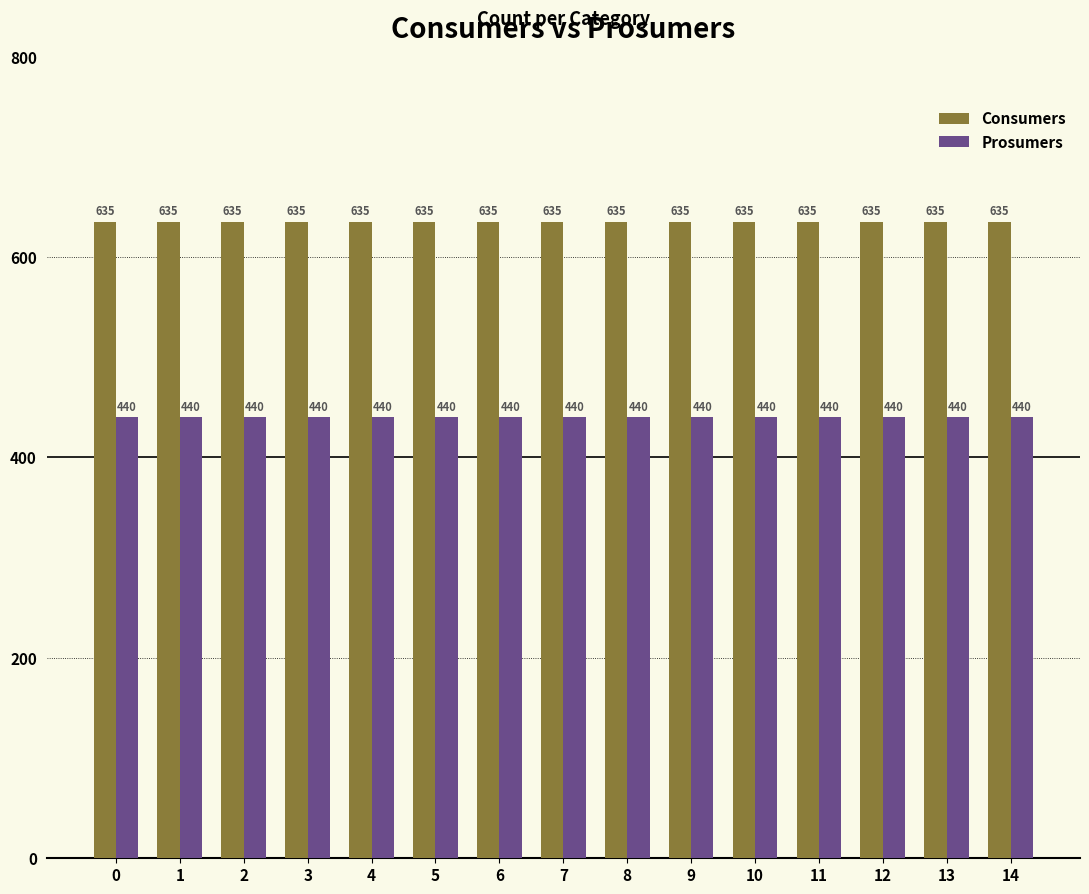

The Consumers series shows 892 at 7. True or false?

False